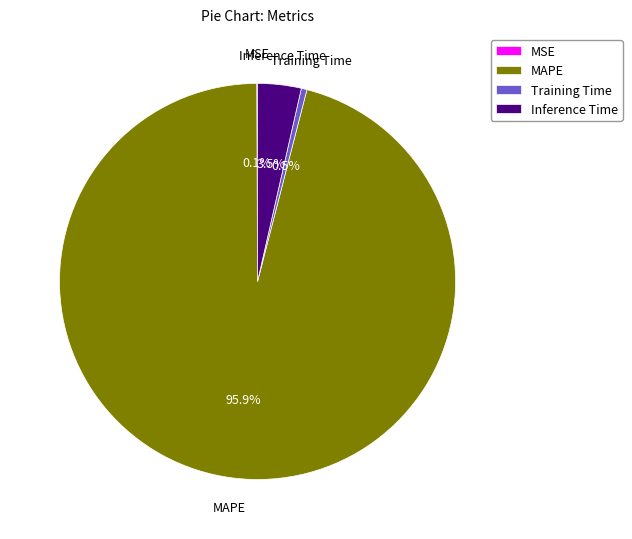

Does any single category account for the majority?

Yes